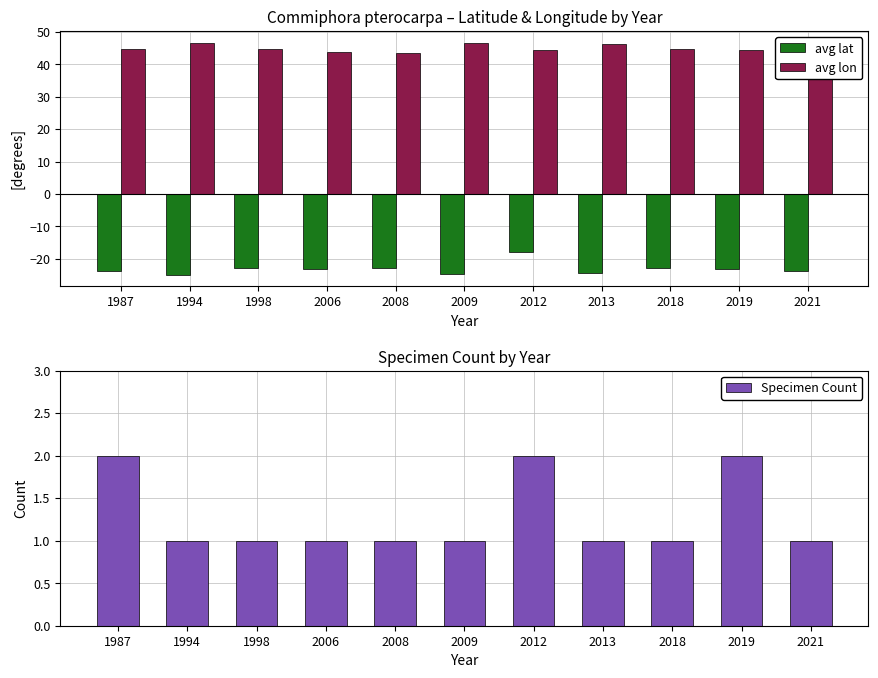

List the series in order of their peak value, highest first.

avg lon, Specimen Count, avg lat